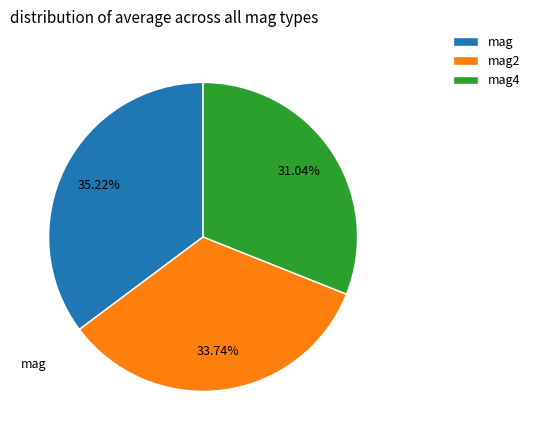

Rank the categories by value from lowest to highest.

mag4, mag2, mag